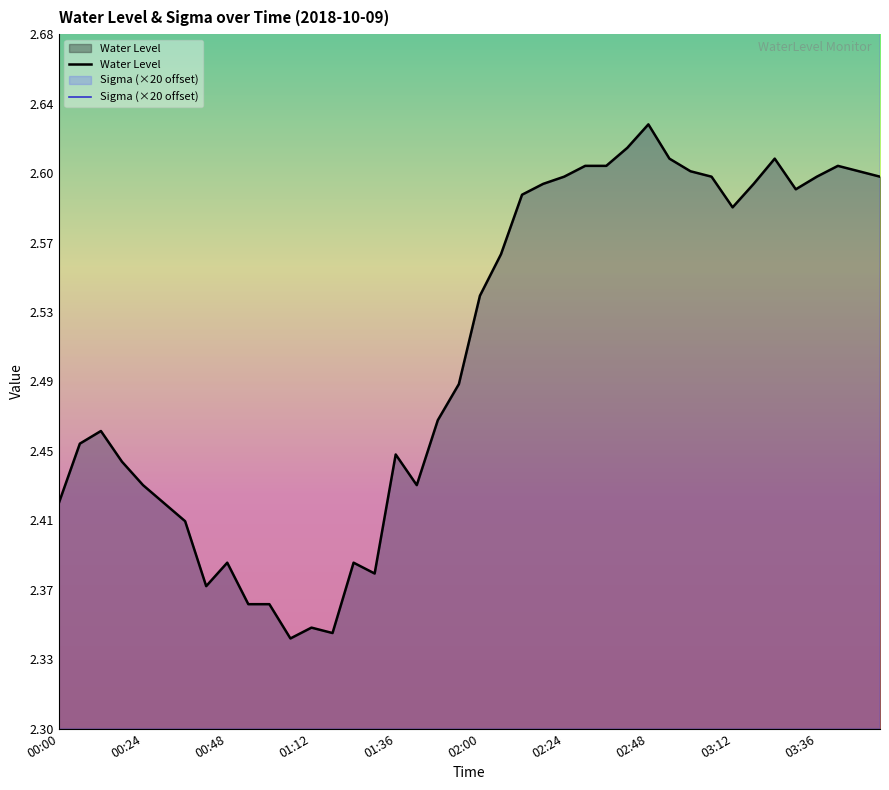

True or false: Sigma (×20 offset) has more than 2 interior local peaks.

True